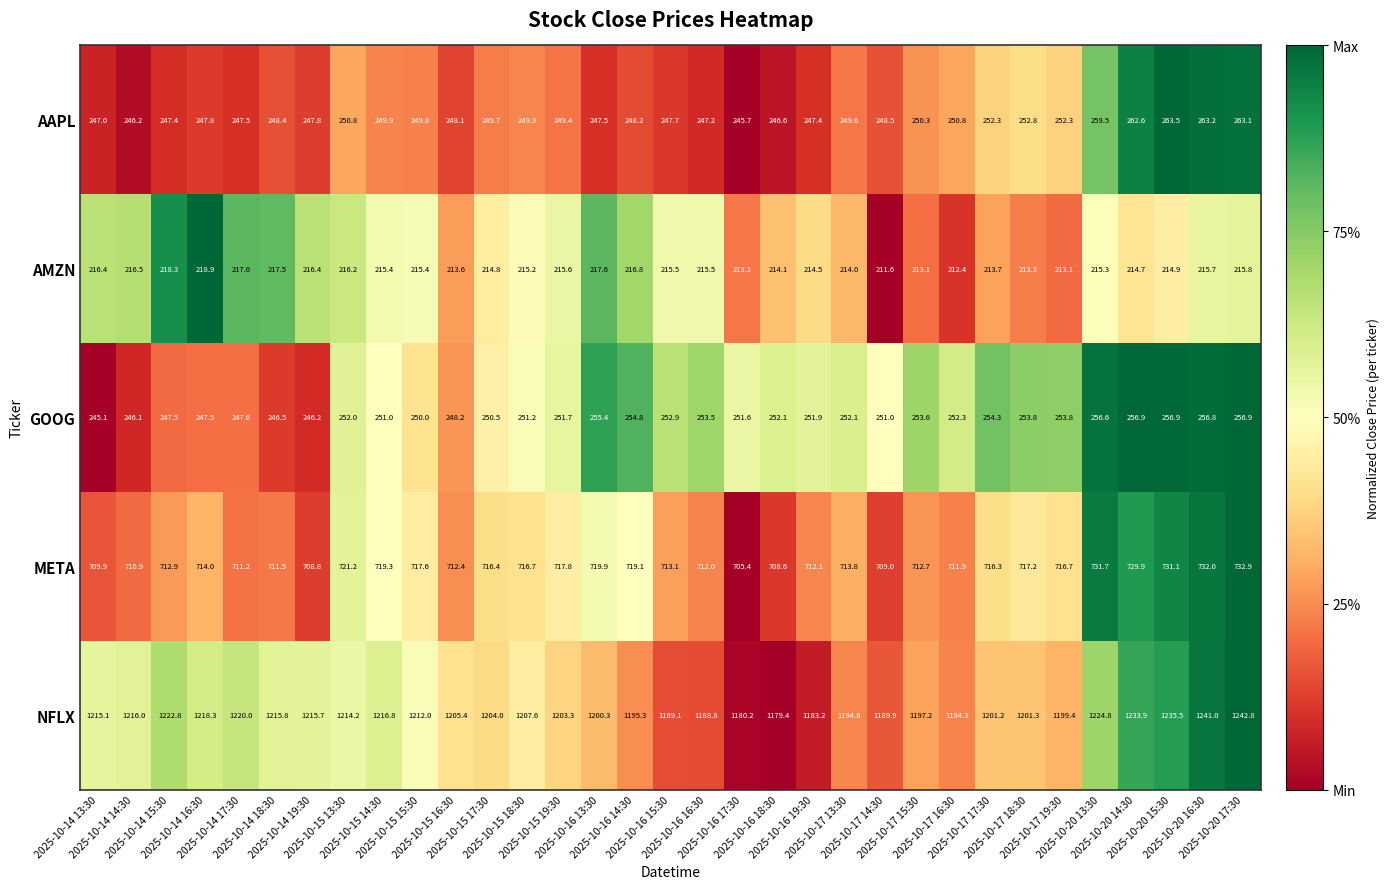

What is the average value of the NFLX series?

1207.9